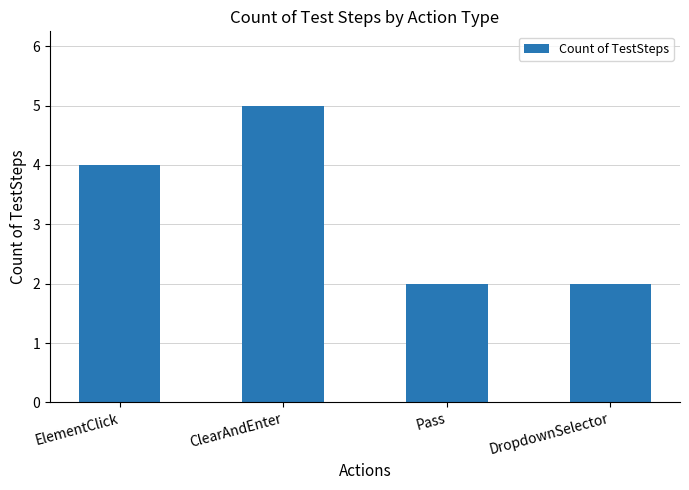

How many distinct data groups are displayed?

1